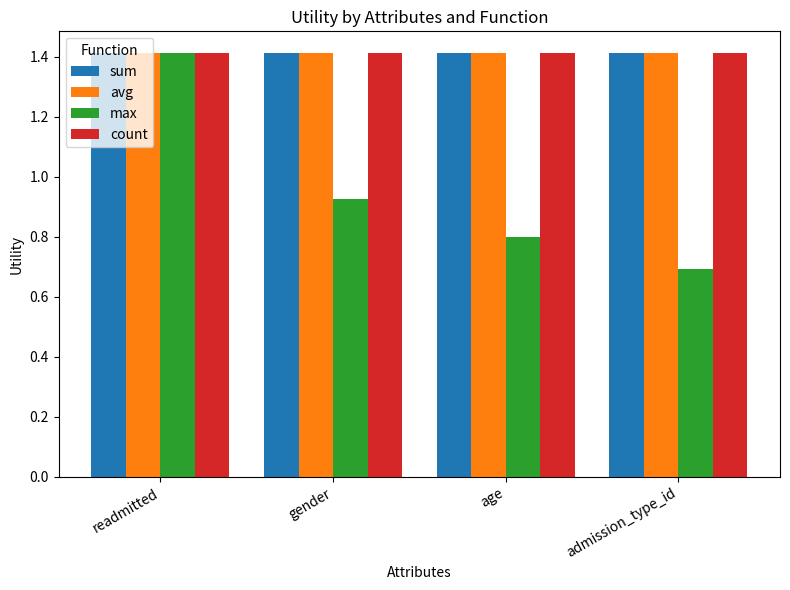

What is the total value across all series at readmitted?

5.7